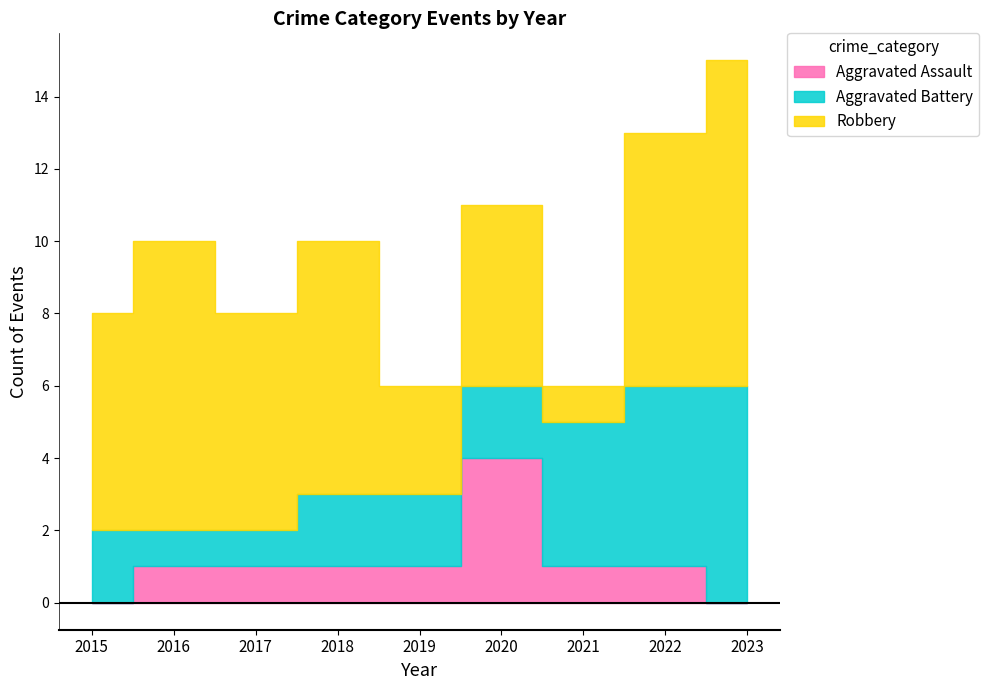

True or false: Robbery has a value of 7 at 2022.

True